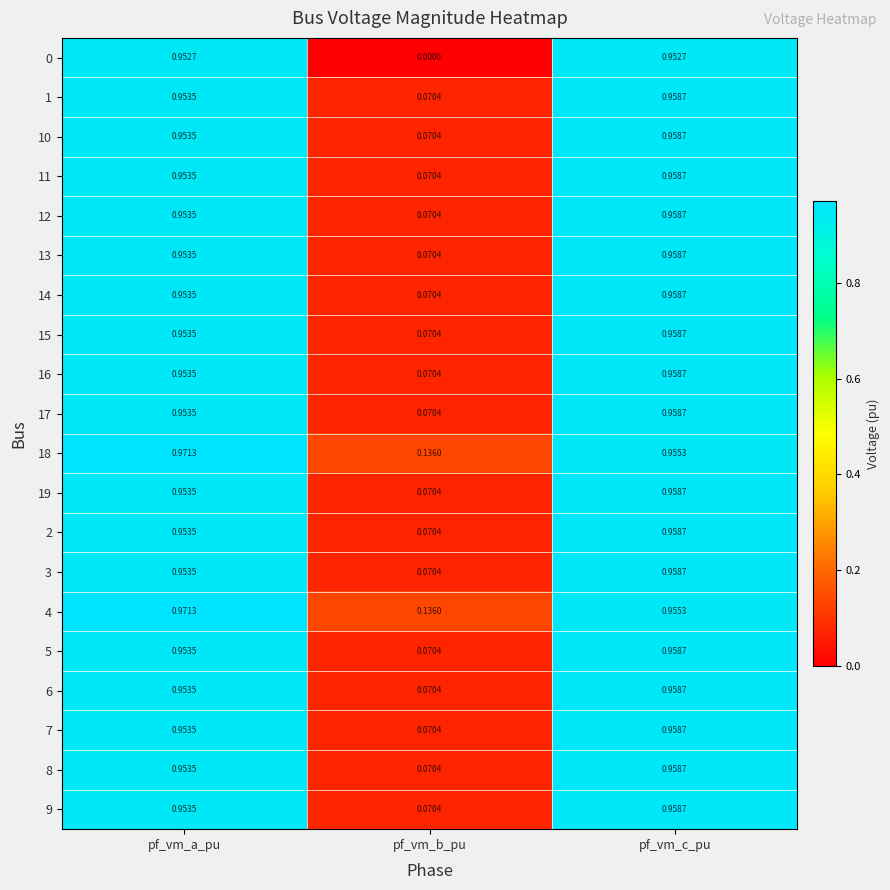

At which label is 17 closest to 0?

pf_vm_b_pu